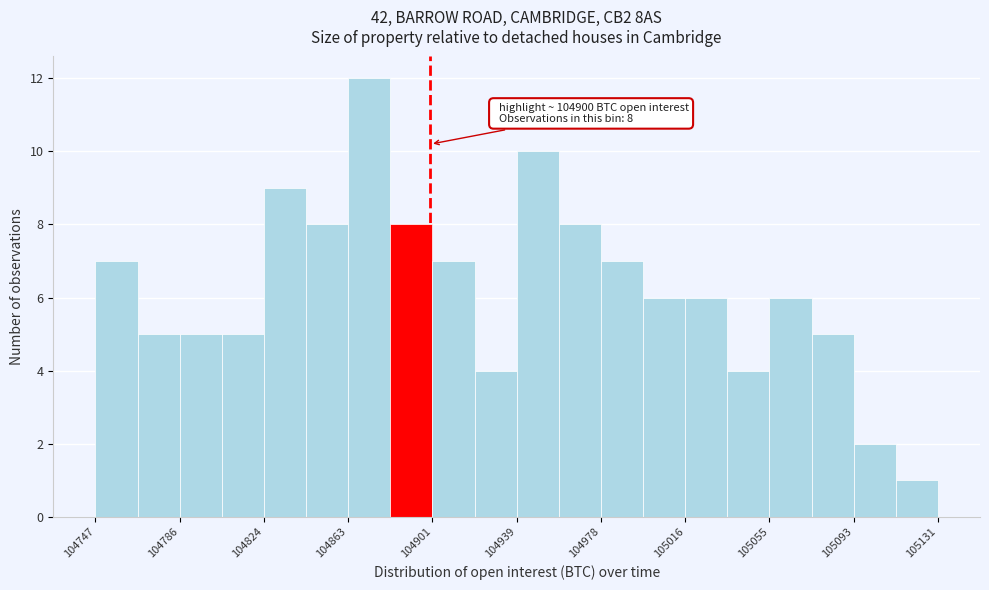

Read against the x-axis, roughly where is the centre of the tallest bar?

104870